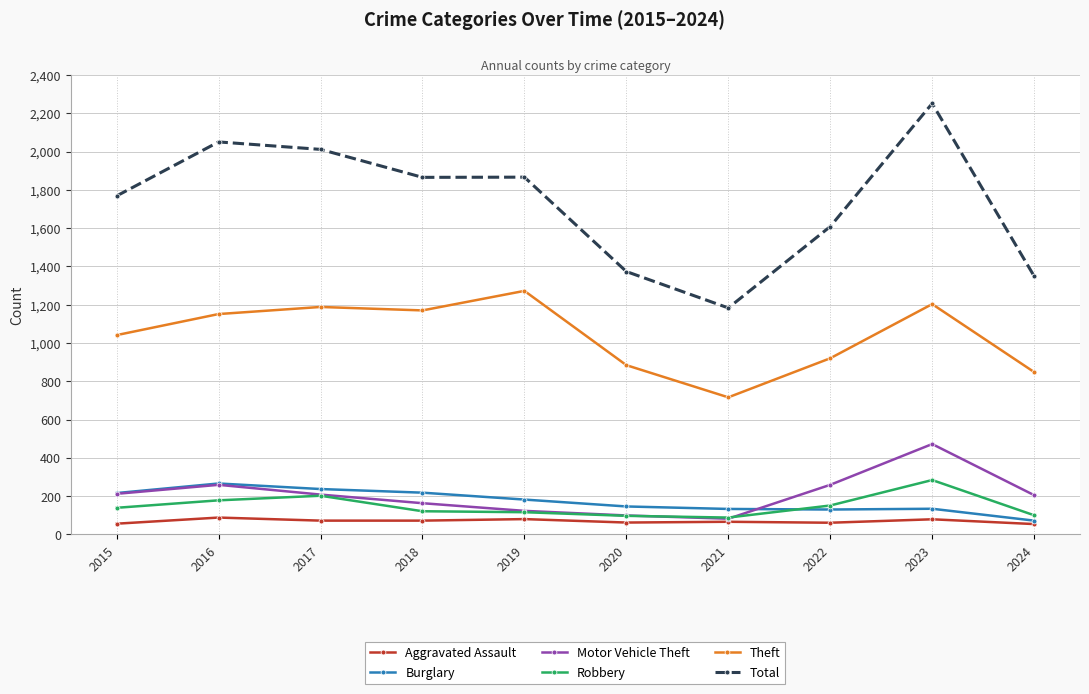

What is the difference between the maximum and second lowest values in the Aggravated Assault series?

32